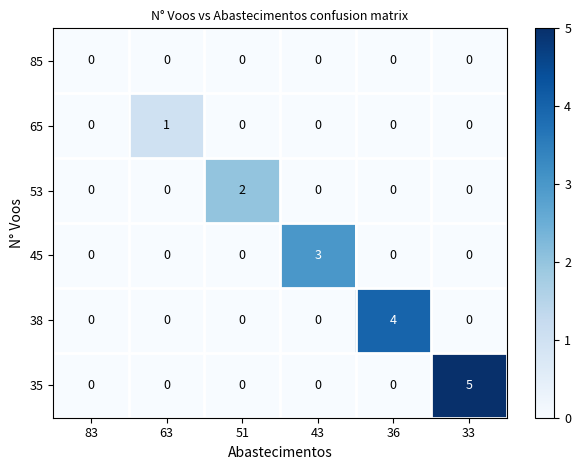

At which category is the sum across all series the highest?

33